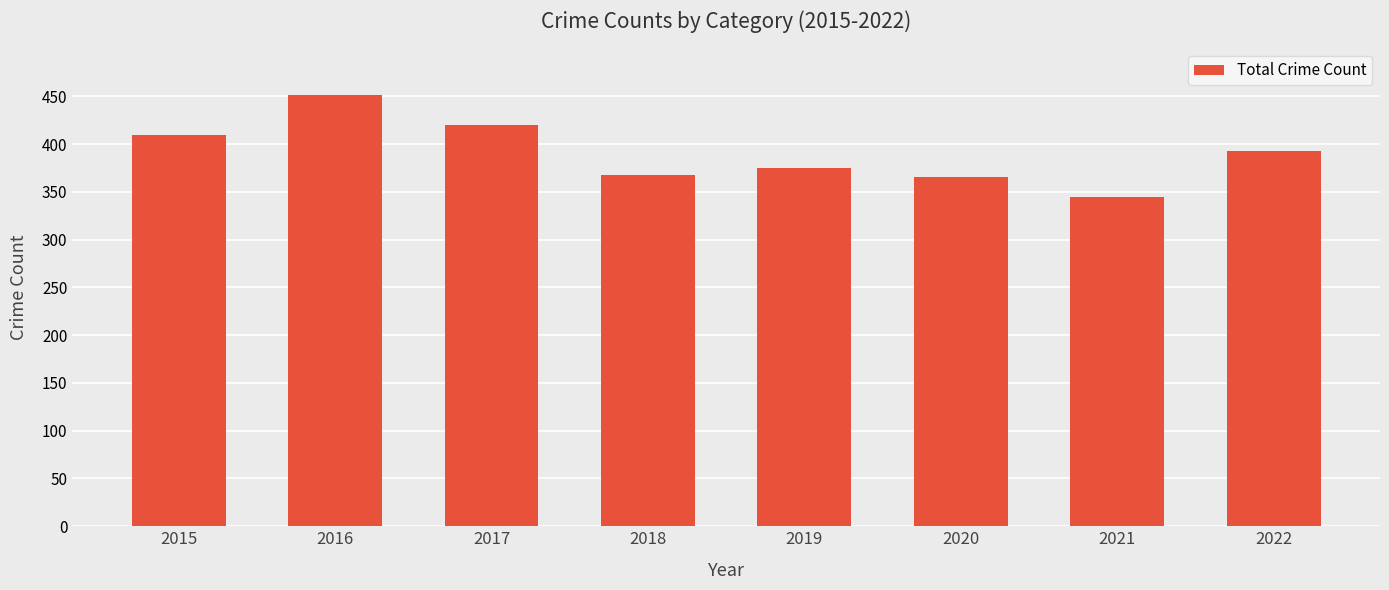

What is the average value?

391